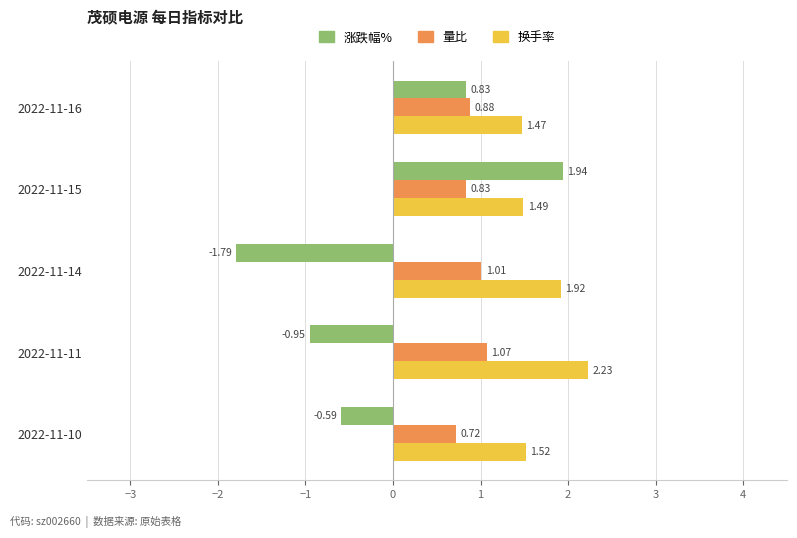

What are all the series names shown in the legend?

涨跌幅%, 量比, 换手率